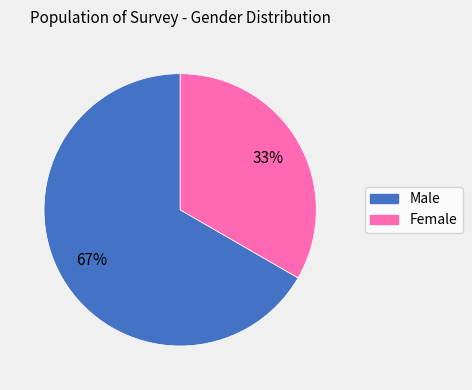

To the nearest percent, what portion does Male represent?

67%